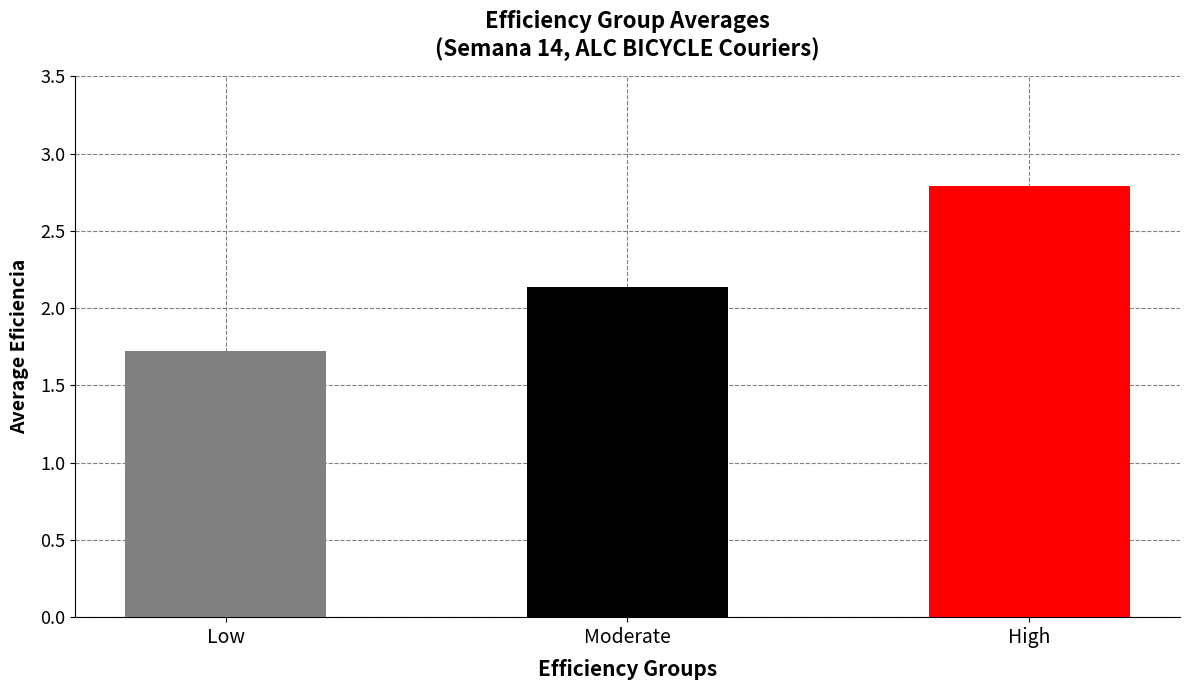

What position from the left is Low?

1